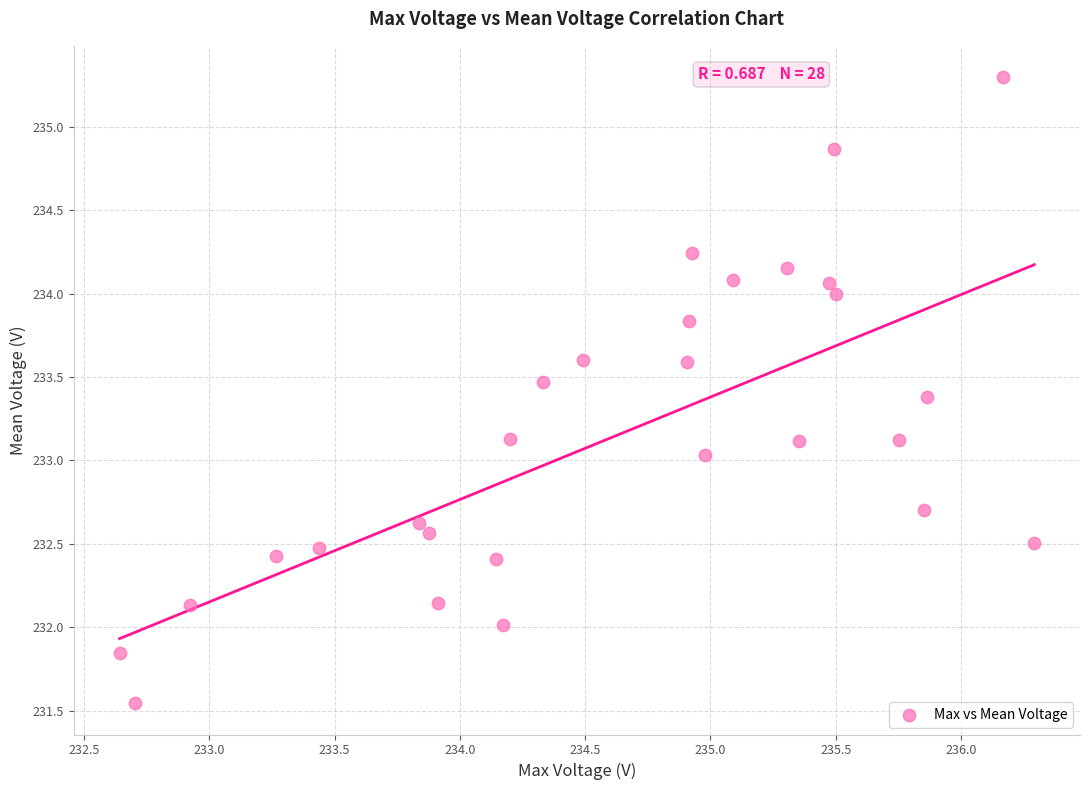

What is the range of X values (max minus min)?

3.7